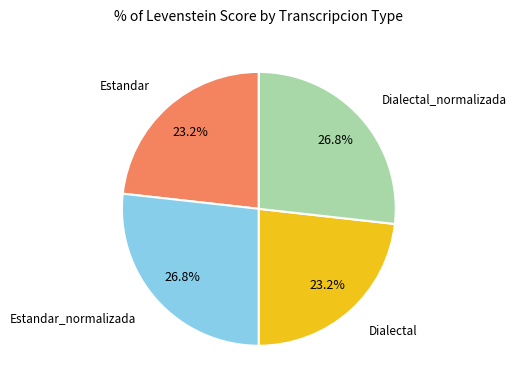

Does any single category account for the majority?

No